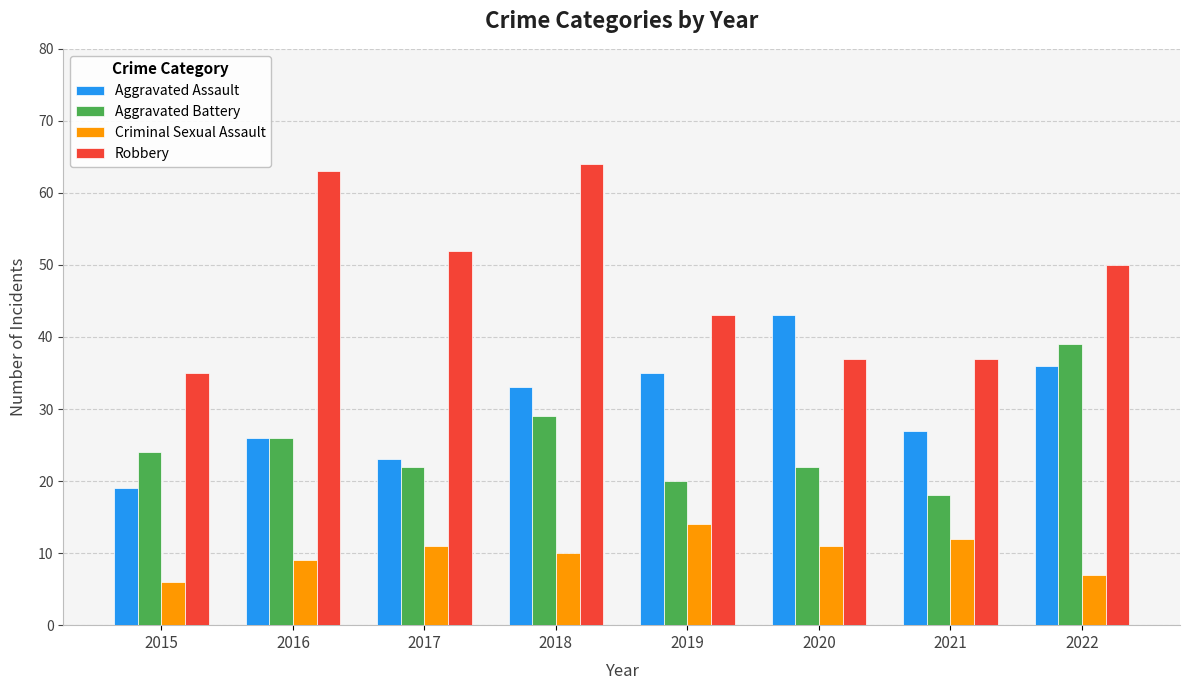

How many categories are shown in the chart?

8